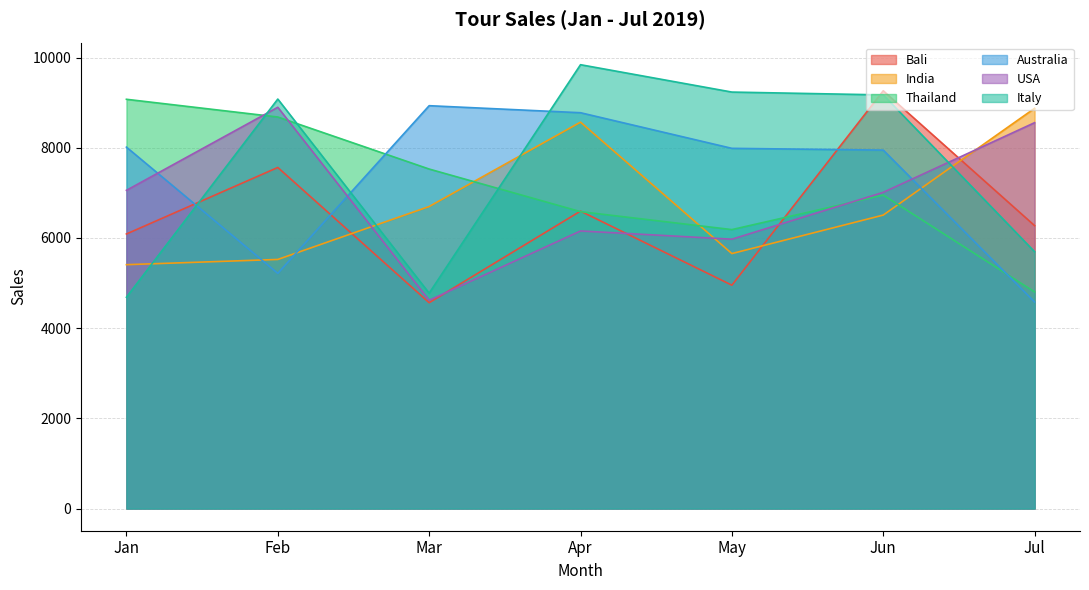

Reading left to right, what are all the values shown in this chart?

Bali: Jan=6089	Feb=7564	Mar=4565	Apr=6596	May=4953	Jun=9265	Jul=6274
India: Jan=5408	Feb=5524	Mar=6698	Apr=8569	May=5654	Jun=6508	Jul=8876
Thailand: Jan=9076	Feb=8683	Mar=7529	Apr=6584	May=6186	Jun=6951	Jul=4804
Australia: Jan=8015	Feb=5216	Mar=8934	Apr=8778	May=7988	Jun=7949	Jul=4581
USA: Jan=7057	Feb=8899	Mar=4619	Apr=6156	May=5973	Jun=7012	Jul=8557
Italy: Jan=4686	Feb=9081	Mar=4776	Apr=9843	May=9236	Jun=9173	Jul=5695